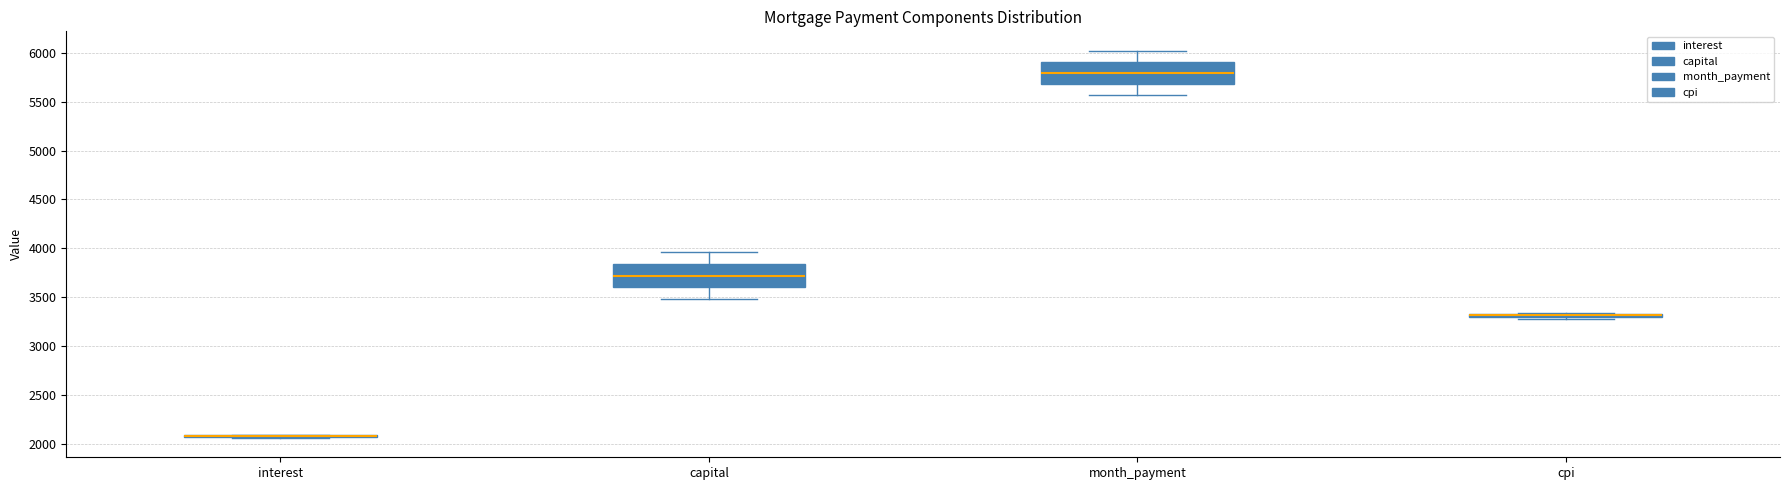

Where does the upper whisker of the box for capital end on the y-axis? The values are not printed on the chart, so give them approximately, as read against the axis.

3950